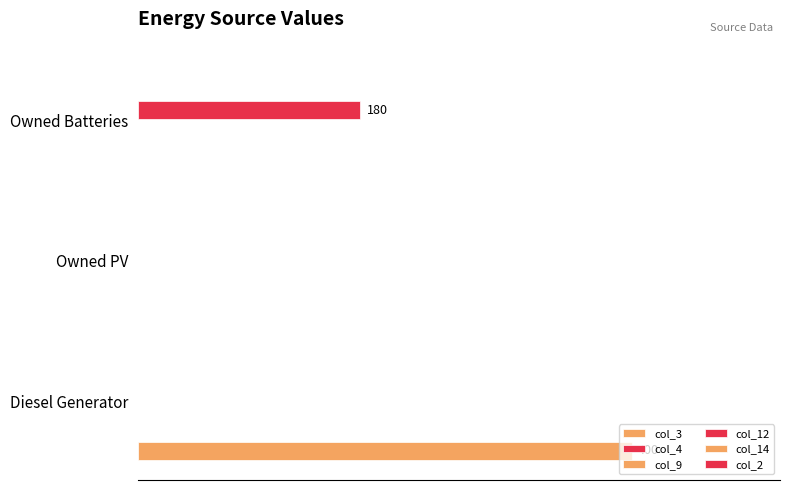

Does the chart contain any negative values?

No